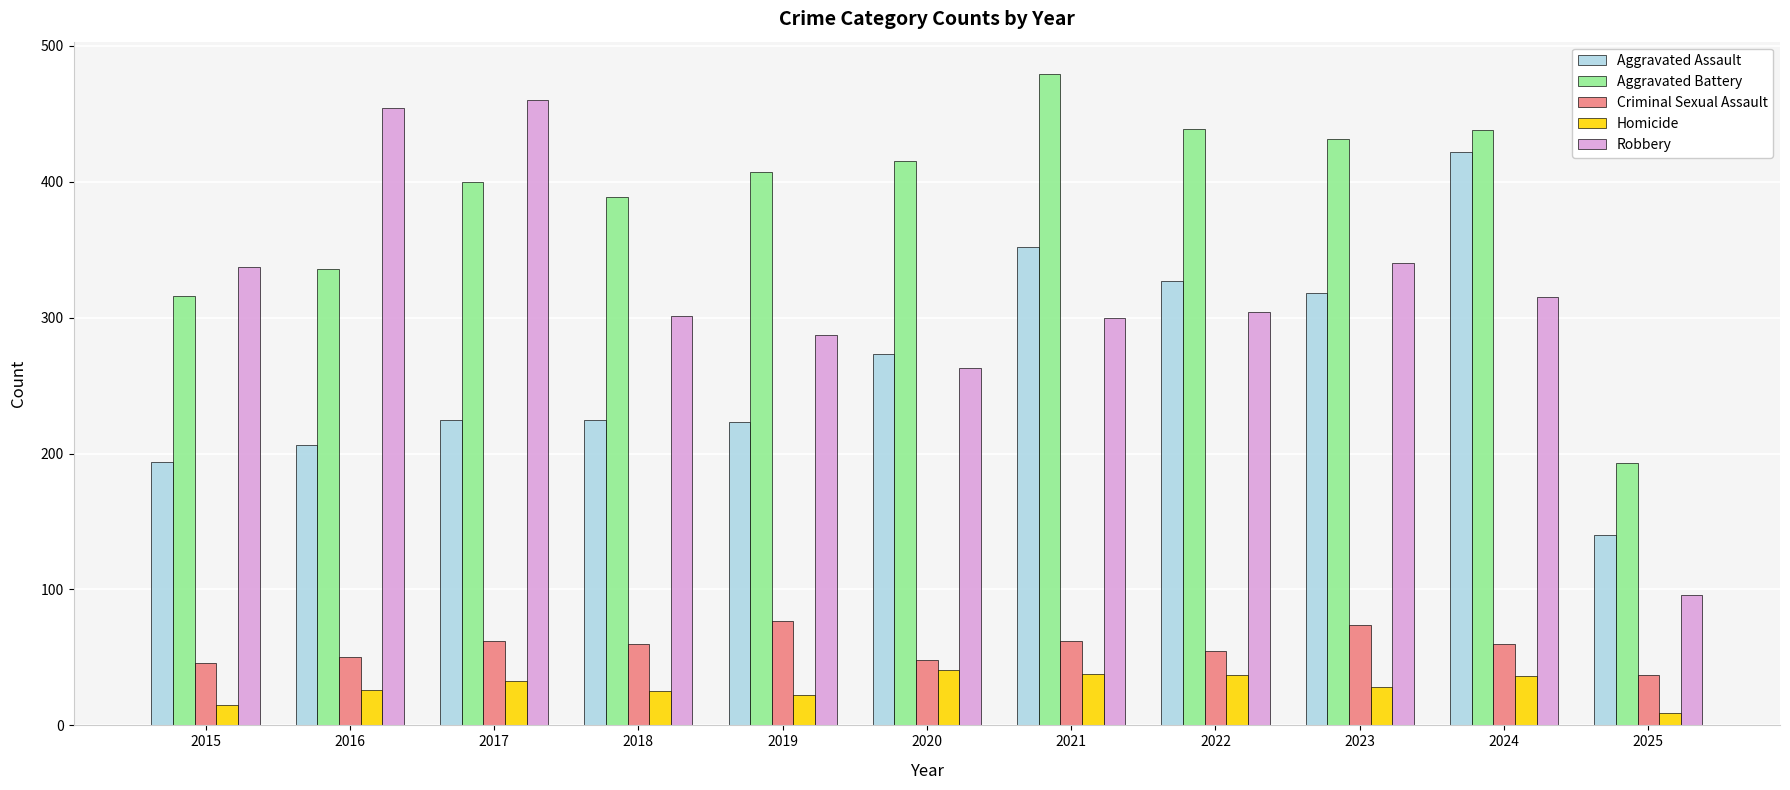

What is the highest value of the Criminal Sexual Assault series?

77